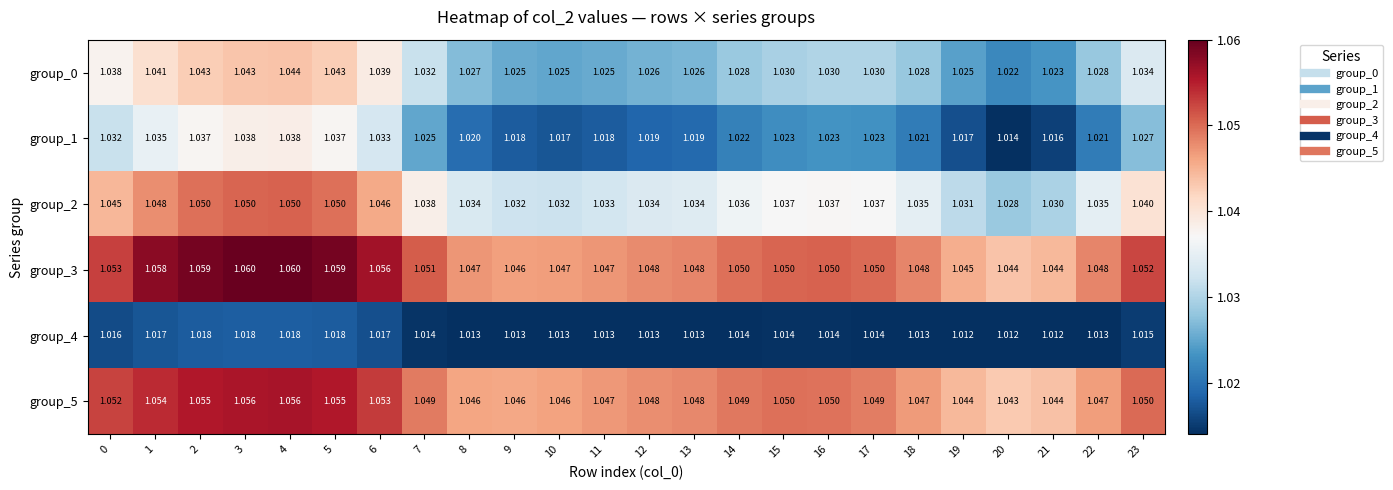

Which series has the largest total across all categories?

group_3